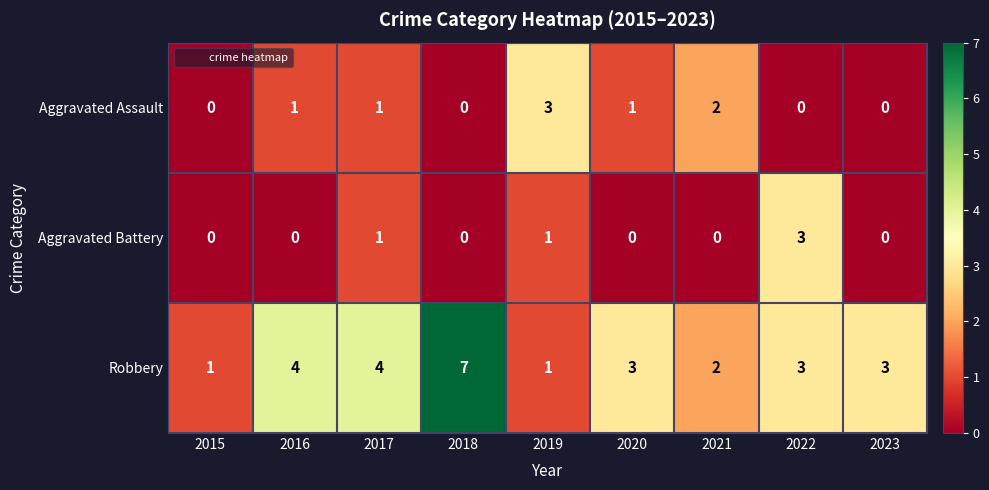

Reading right to left, list all the values displayed in this chart.

Aggravated Assault: 2023=0	2022=0	2021=2	2020=1	2019=3	2018=0	2017=1	2016=1	2015=0
Aggravated Battery: 2023=0	2022=3	2021=0	2020=0	2019=1	2018=0	2017=1	2016=0	2015=0
Robbery: 2023=3	2022=3	2021=2	2020=3	2019=1	2018=7	2017=4	2016=4	2015=1